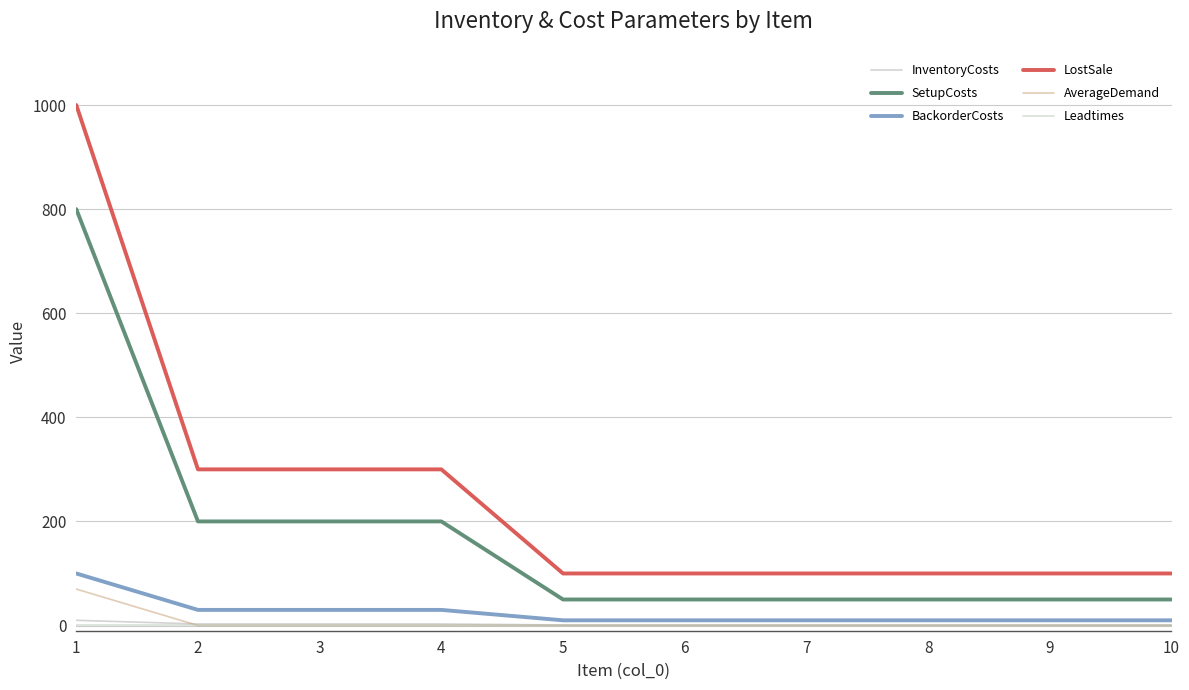

Rank the series by their maximum value, from highest to lowest.

LostSale, SetupCosts, BackorderCosts, AverageDemand, InventoryCosts, Leadtimes